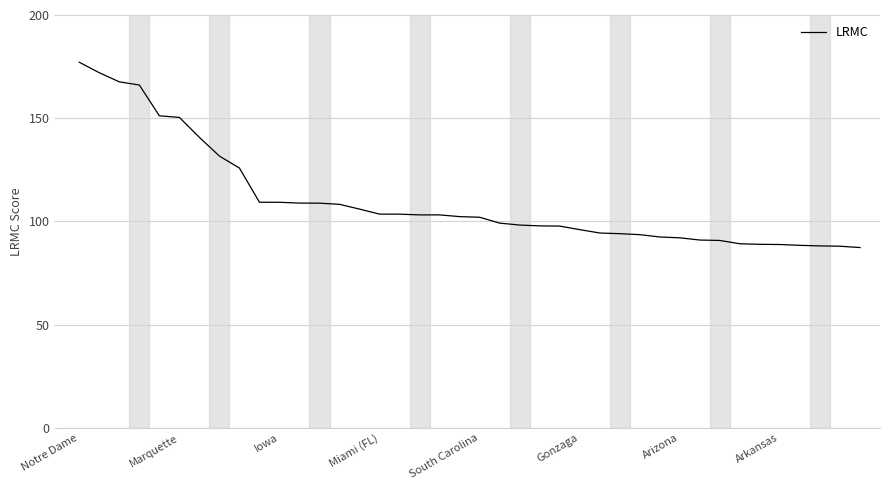

What is the difference between the maximum and minimum values?

89.7